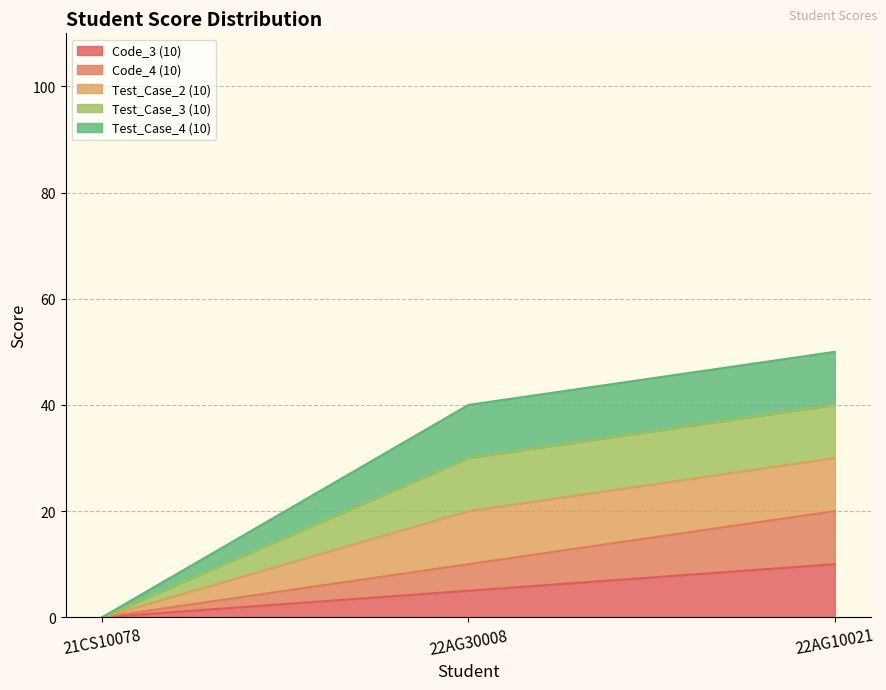

At which label does Code_3 (10) reach its minimum?

21CS10078